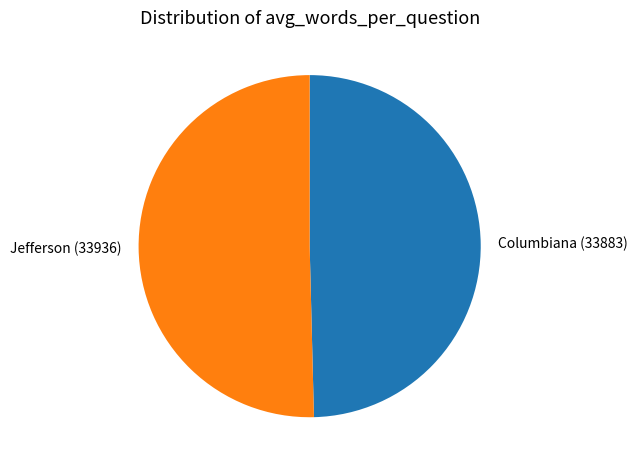

Which category has the smallest portion of the pie?

Columbiana (33883)